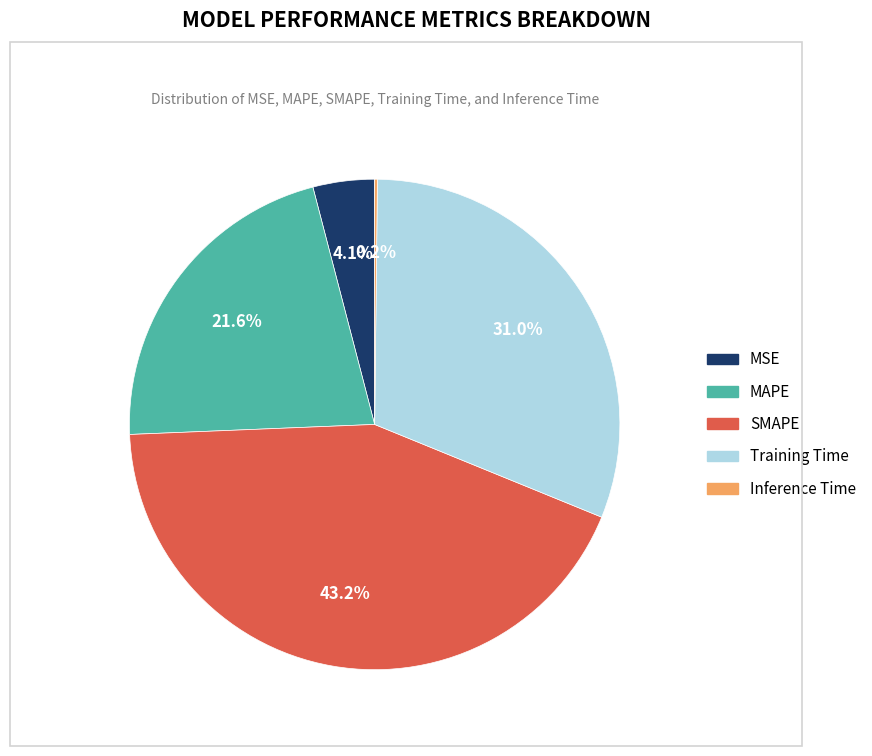

Which has a higher value, MAPE or SMAPE?

SMAPE